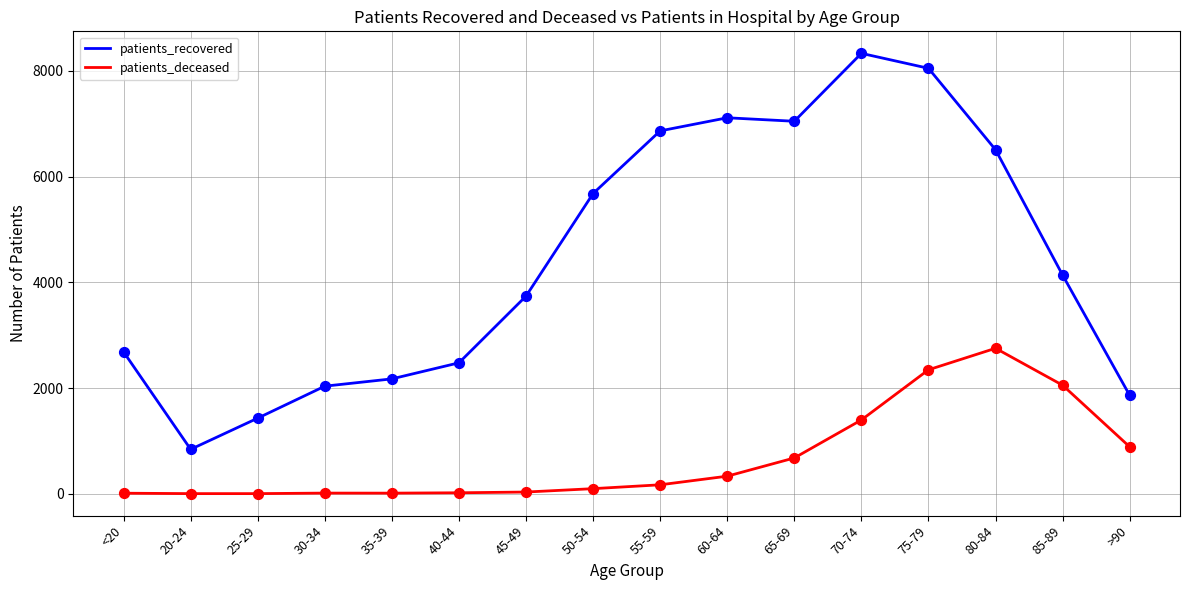

Is the value of patients_deceased at 30-34 greater than the value of patients_recovered at 55-59?

No